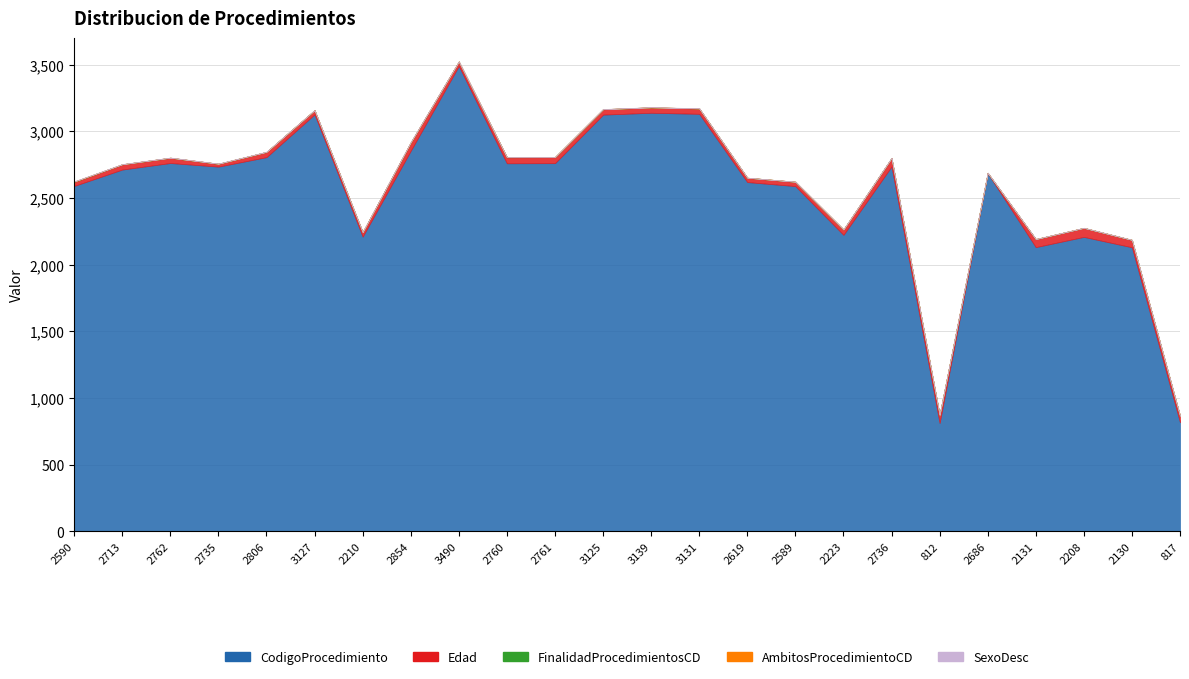

What is the sum of all SexoDesc values?

9